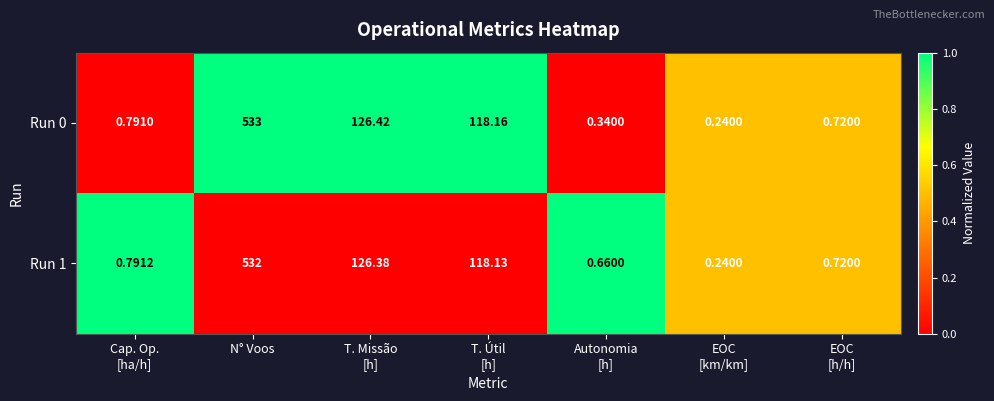

At which category is the sum across all series the highest?

N° Voos